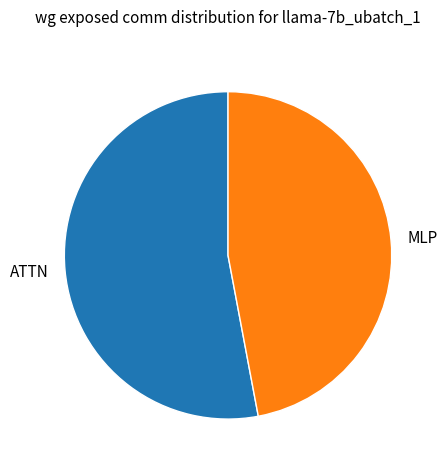

Rank the categories by value from highest to lowest.

ATTN, MLP